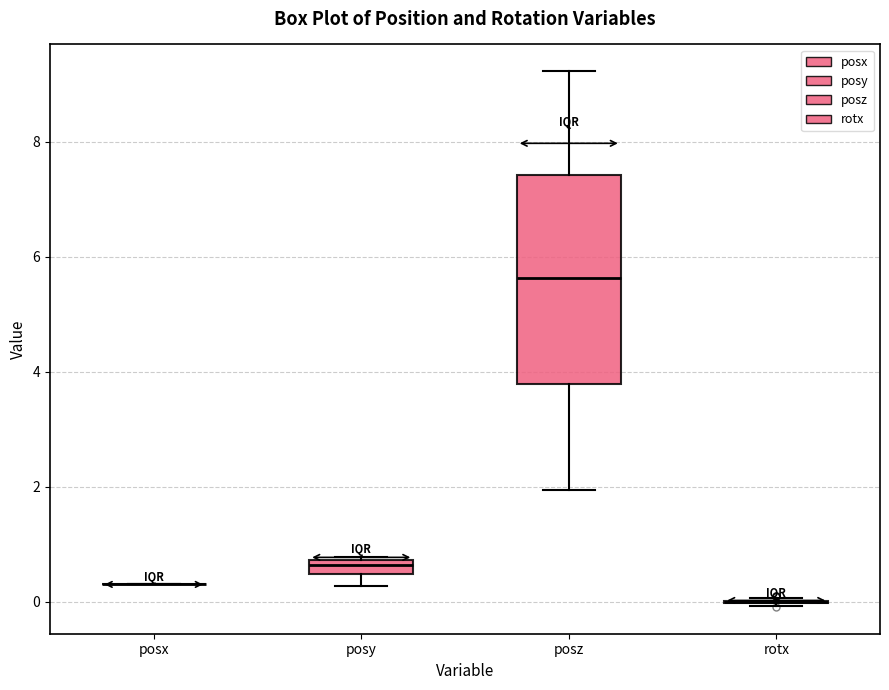

Which box is the tallest, from its lower edge to its upper edge?

posz